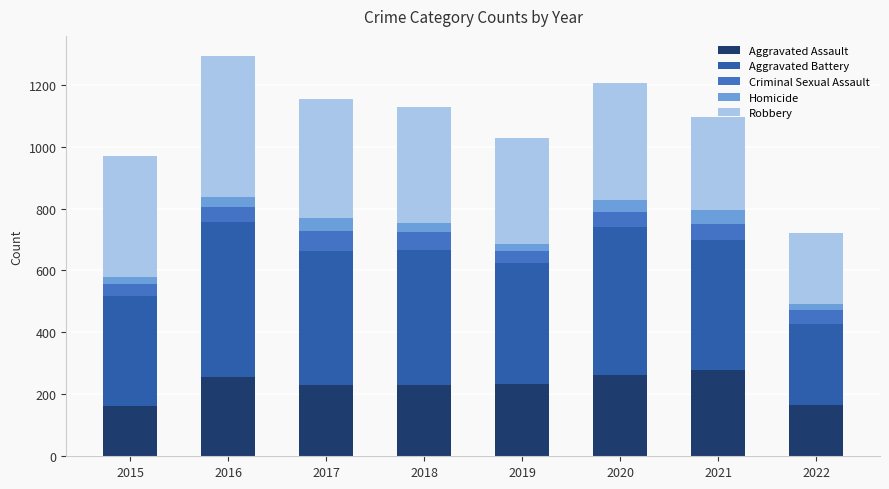

What are all the series names shown in the legend?

Aggravated Assault, Aggravated Battery, Criminal Sexual Assault, Homicide, Robbery